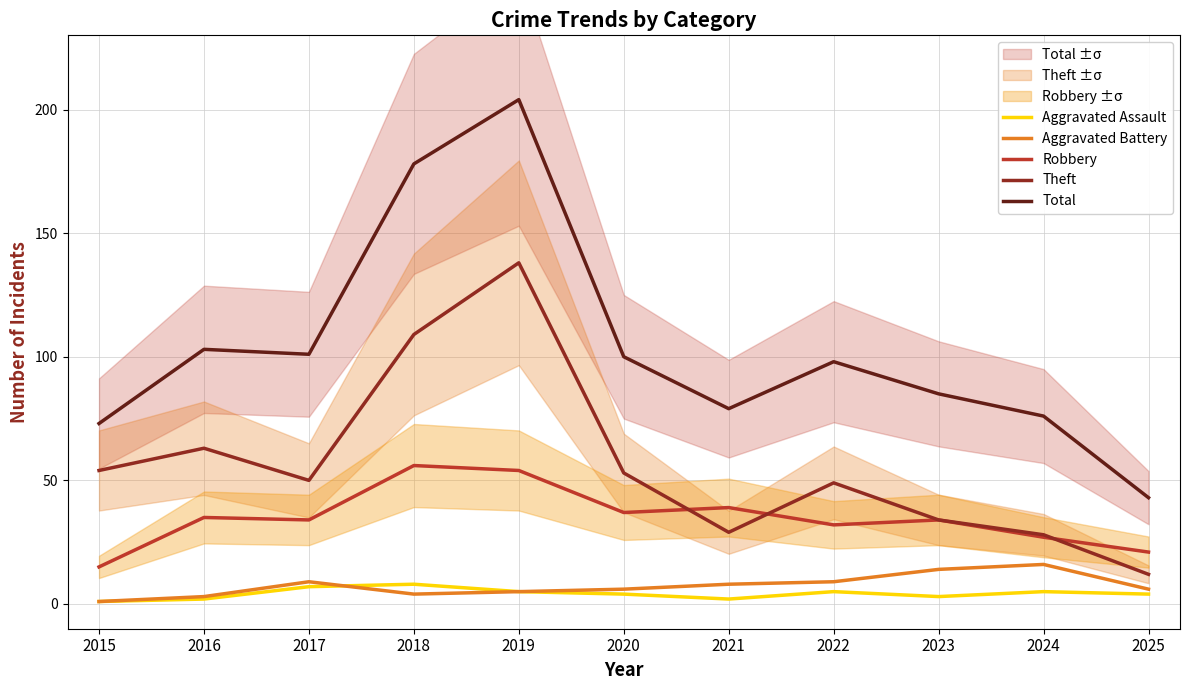

What is the average value of the Total series?

104